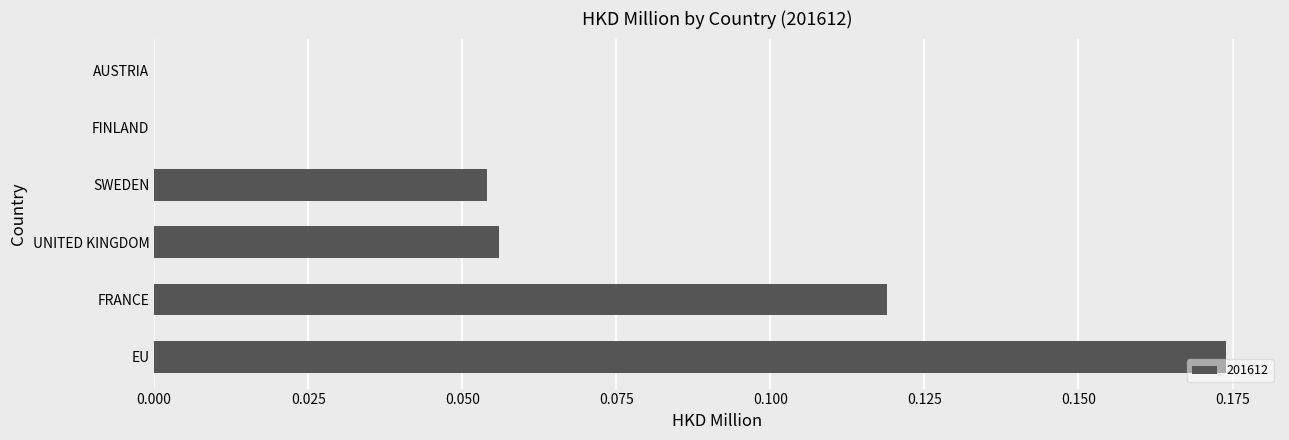

Does the chart contain stacked bars?

No